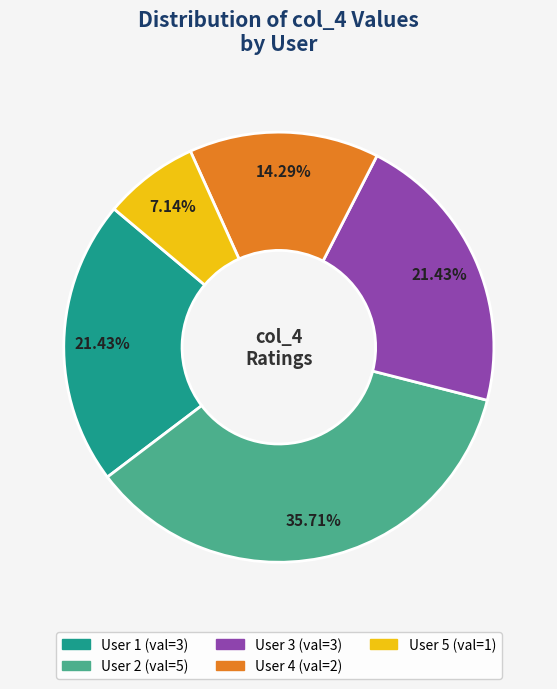

Does any single category account for the majority?

No